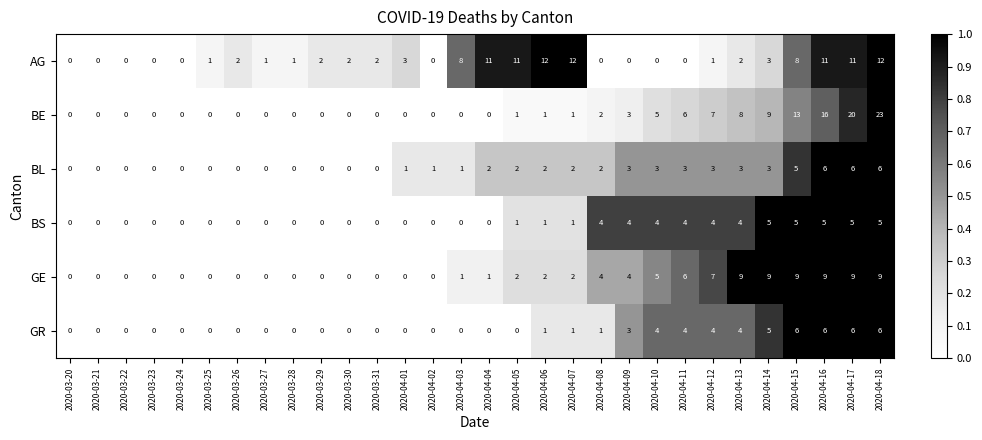

What is the difference between the second highest and second lowest values in the AG series?

12